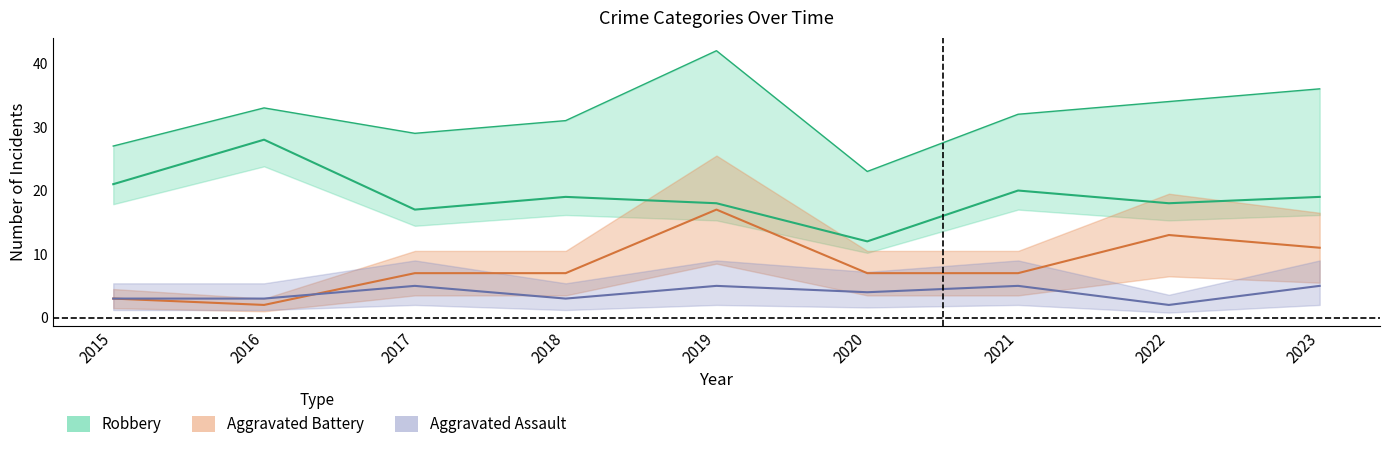

Reading left to right, extract all data points from this chart.

Aggravated Assault: 3	3	5	3	5	4	5	2	5
Aggravated Battery: 3	2	7	7	17	7	7	13	11
Robbery: 21	28	17	19	18	12	20	18	19
Total: 27	33	29	31	42	23	32	34	36